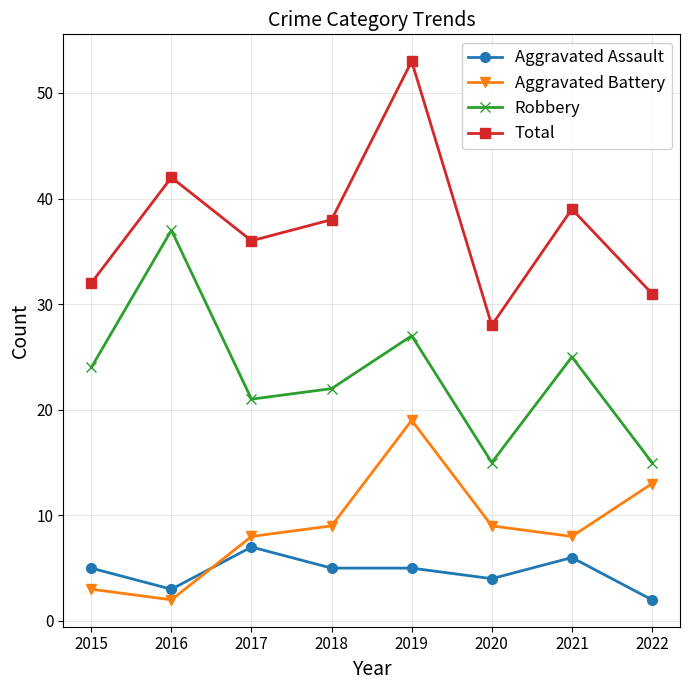

Rank the series at 2022 from lowest to highest value.

Aggravated Assault, Aggravated Battery, Robbery, Total